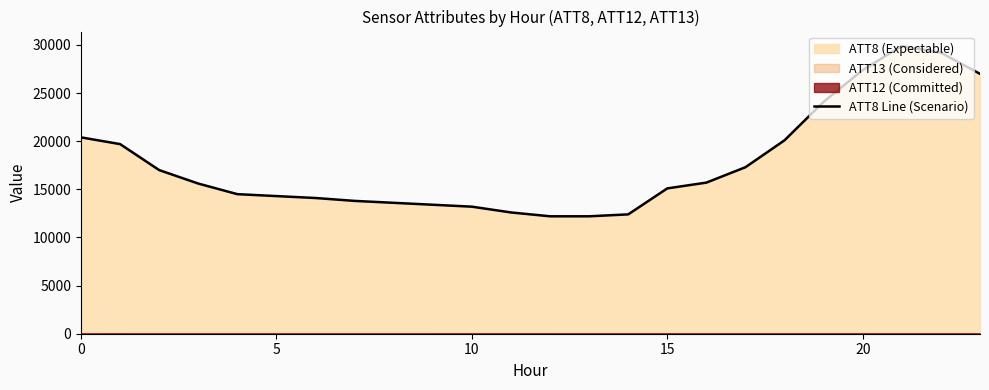

Count the number of categories in the chart.

24